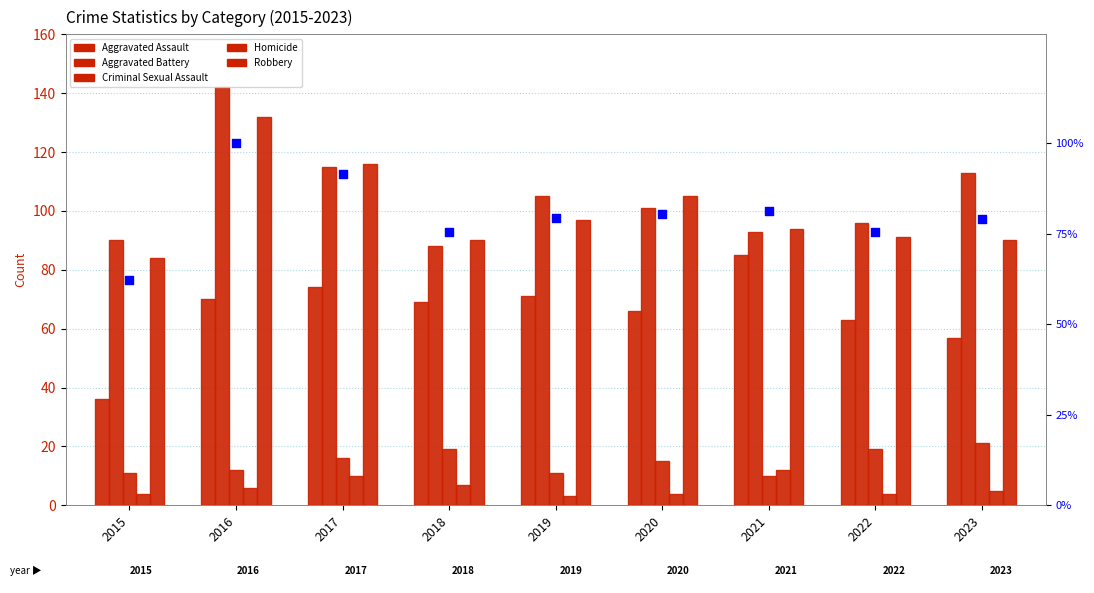

At how many categories does at least one series exceed 121?

1